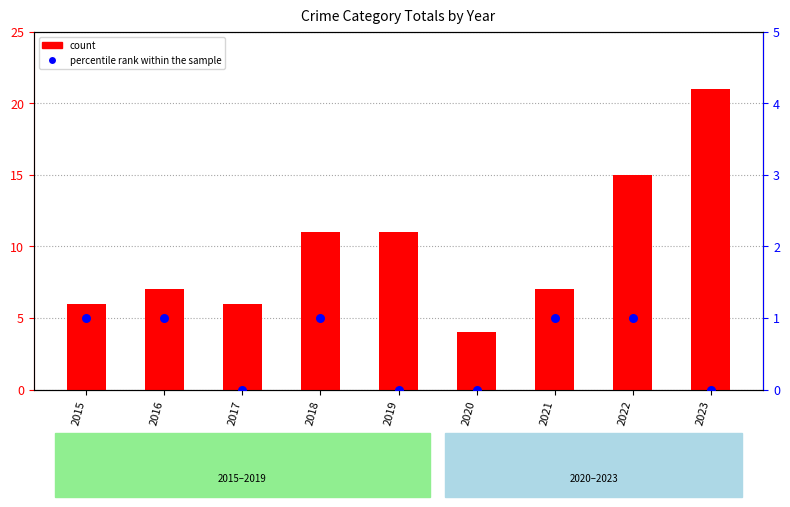

What is the total value across all series at 2019?

11